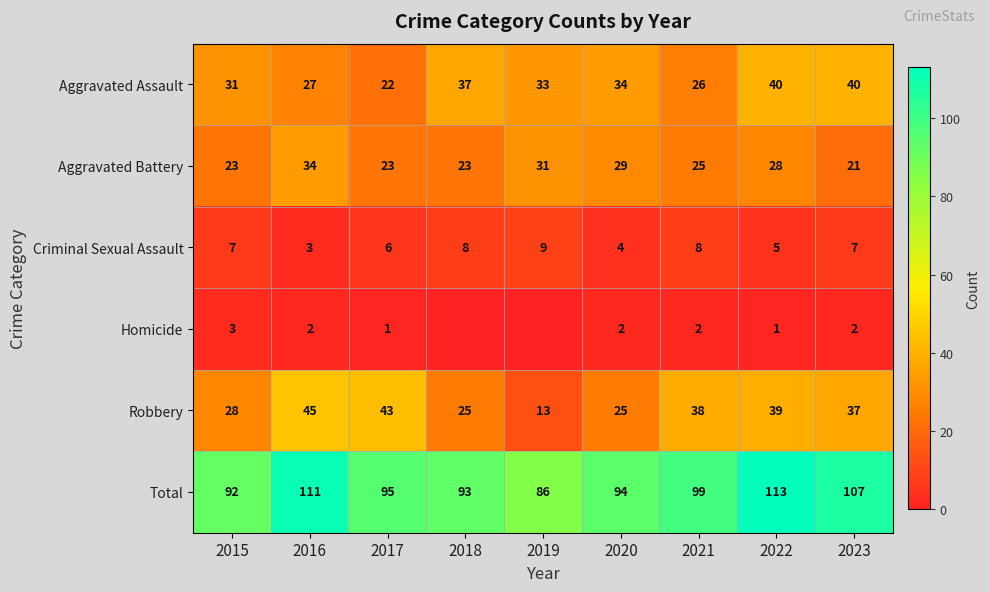

Is the value of Aggravated Assault at 2021 greater than the value of Aggravated Battery at 2018?

Yes